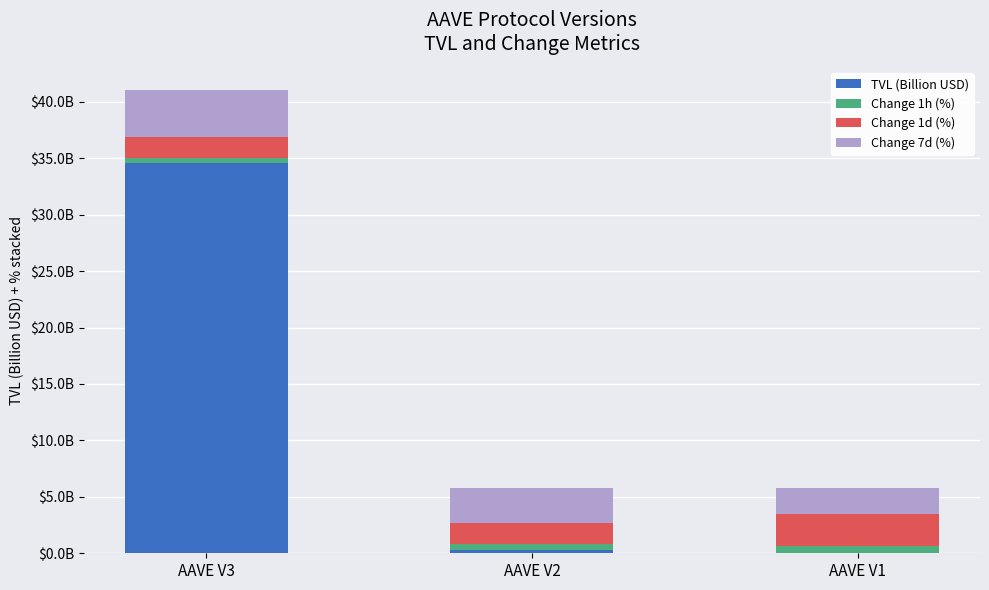

What are all the series names shown in the legend?

TVL (Billion USD), Change 1h (%), Change 1d (%), Change 7d (%)